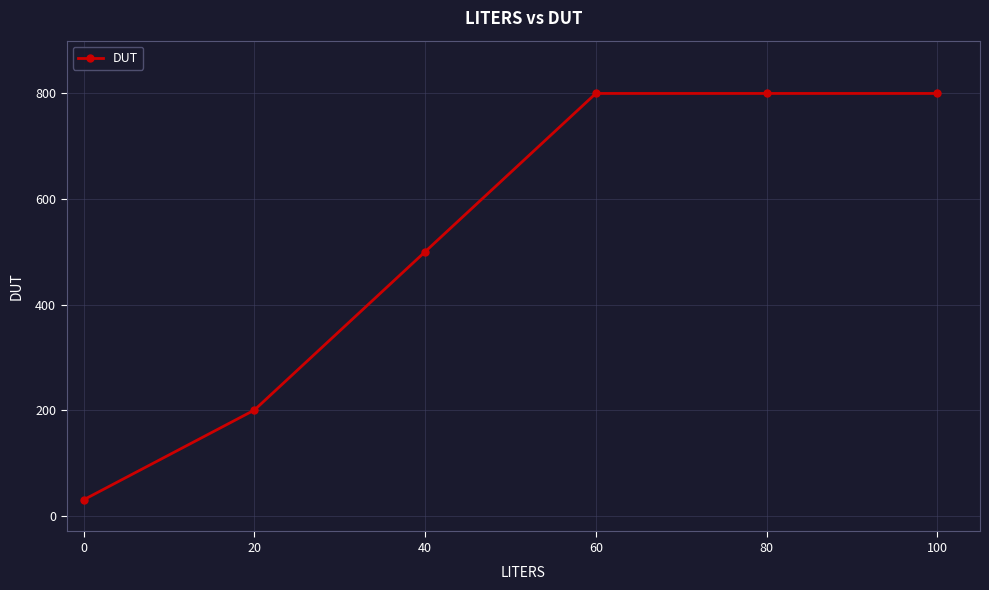

How many lines are shown in the chart?

1